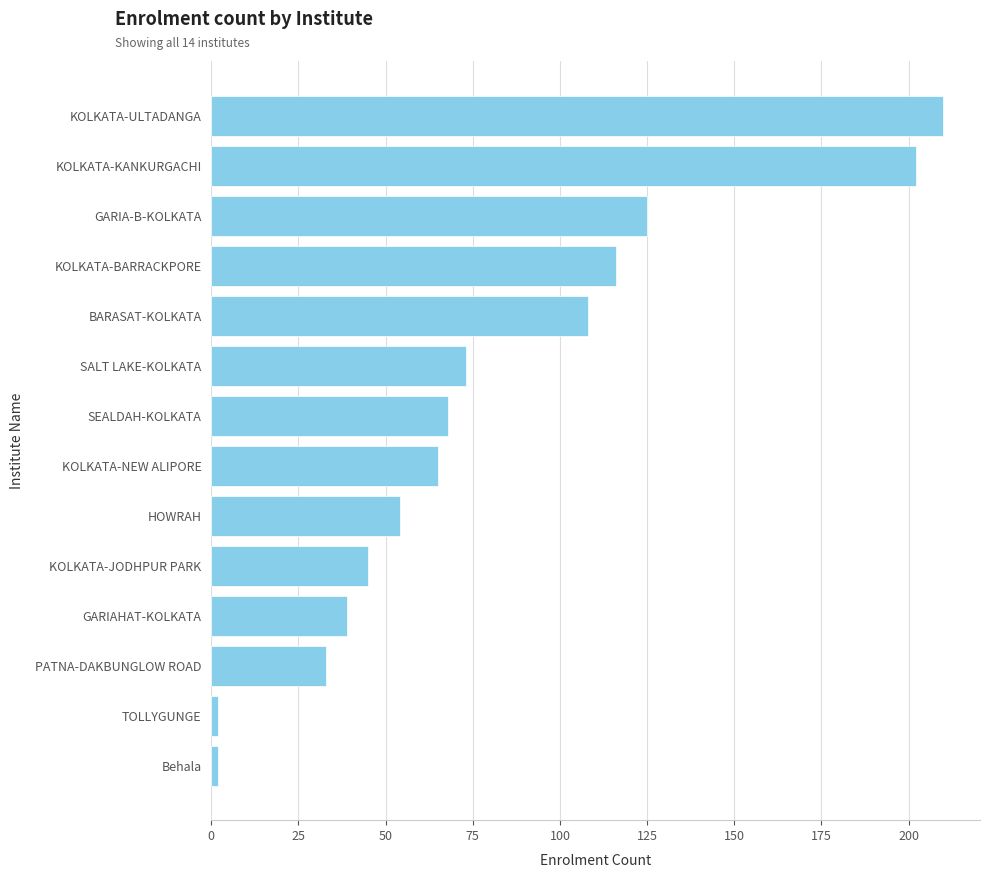

What is the average value?

82